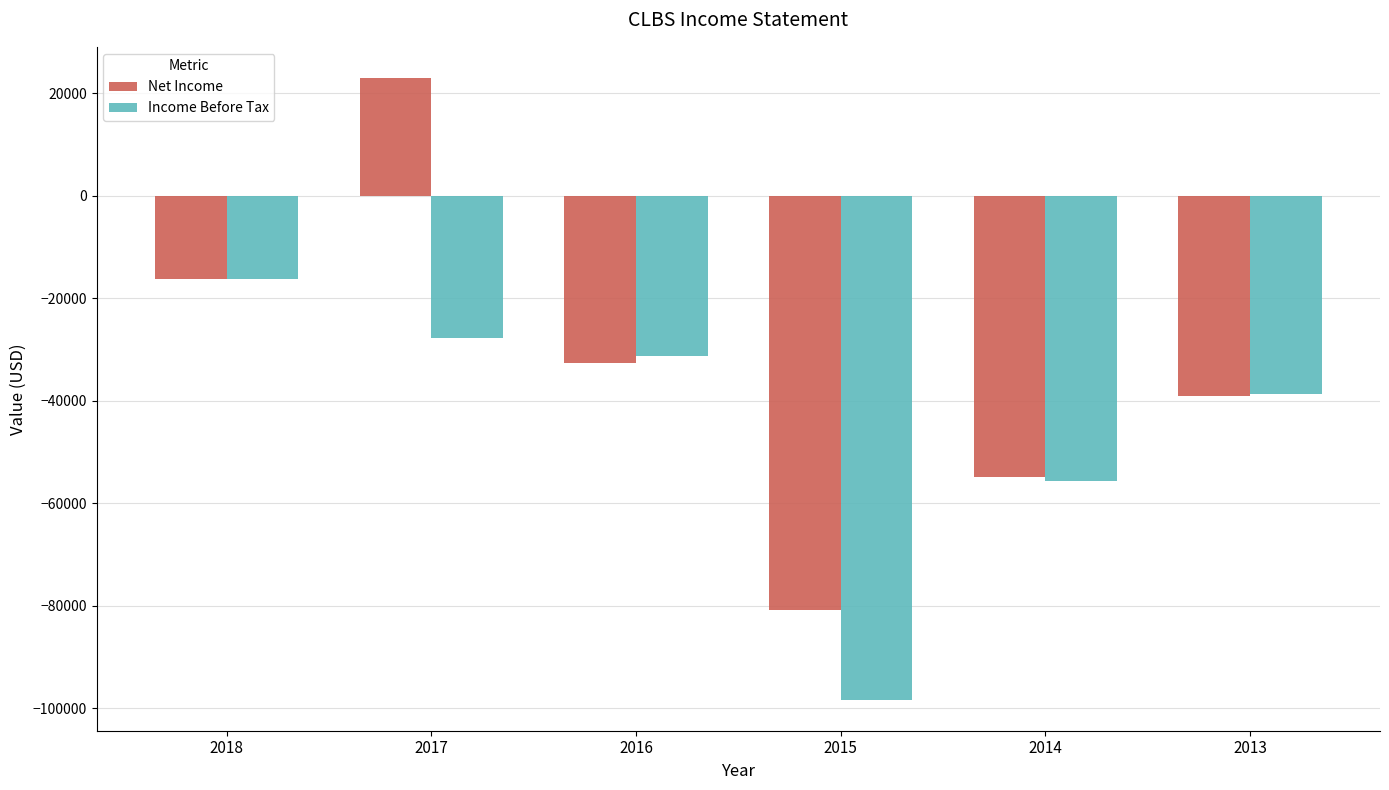

Are the bars horizontal?

No